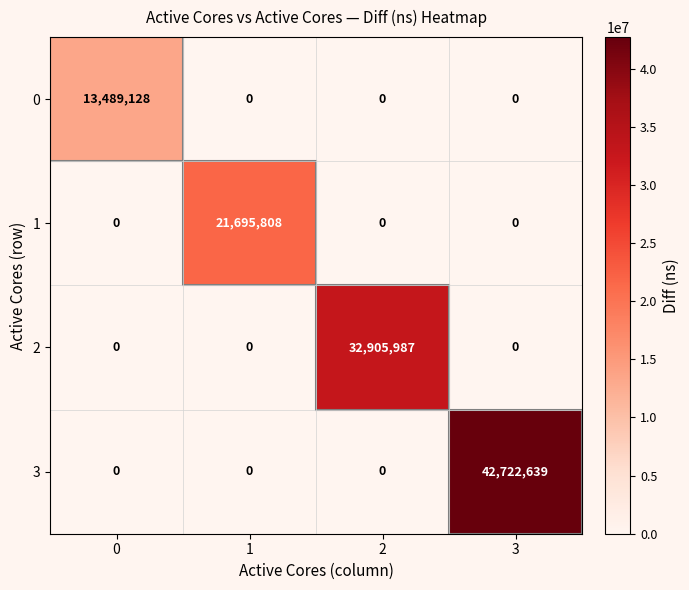

At which category is the sum across all series the highest?

3